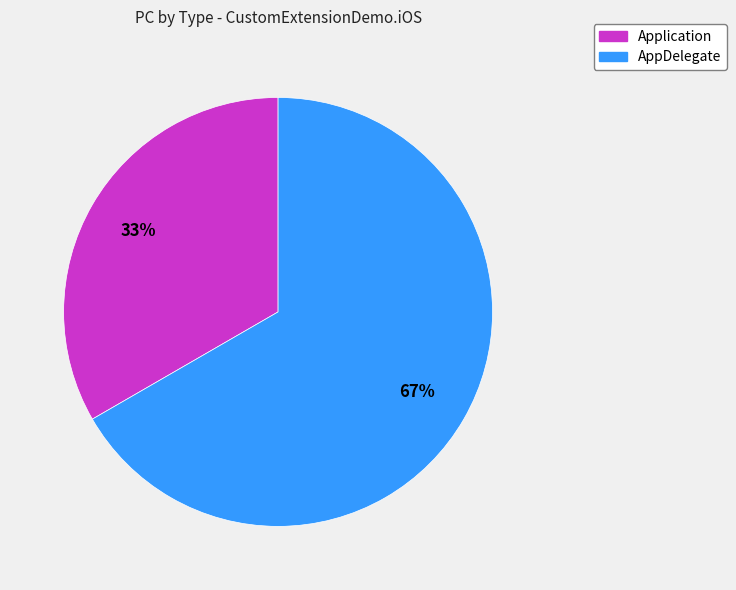

What is the majority slice?

AppDelegate